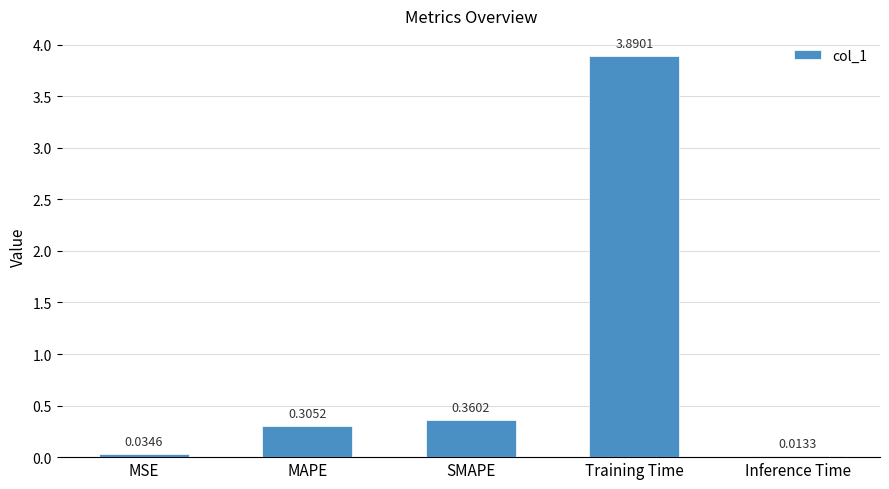

What is the difference between the maximum and minimum values?

3.9